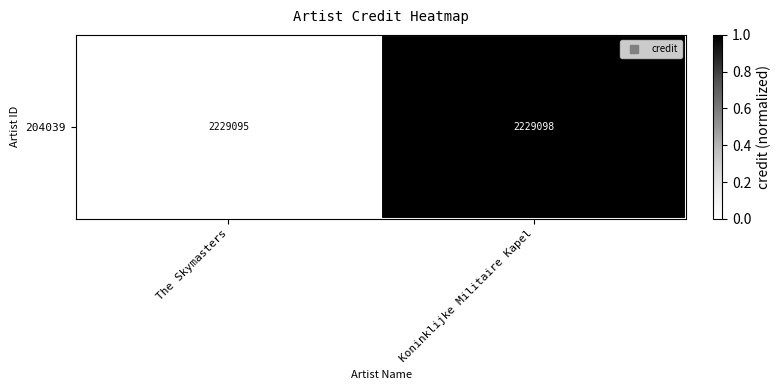

Between The Skymasters and Koninklijke Militaire Kapel, which is larger?

Koninklijke Militaire Kapel